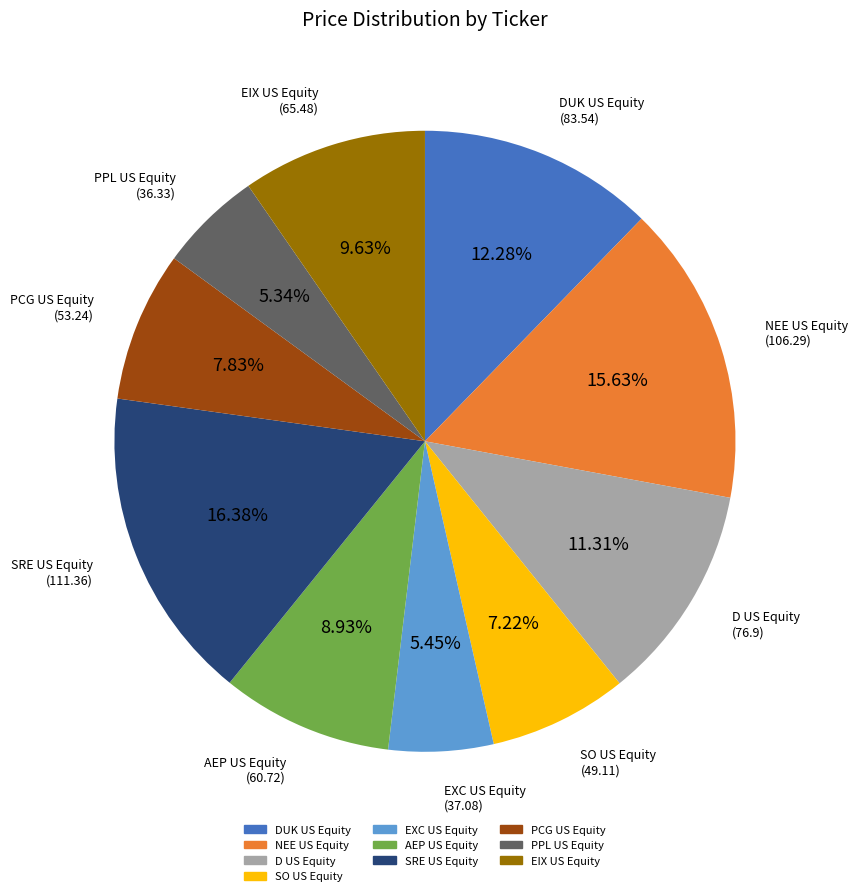

Is it true that AEP US Equity is 1% of the pie?

False